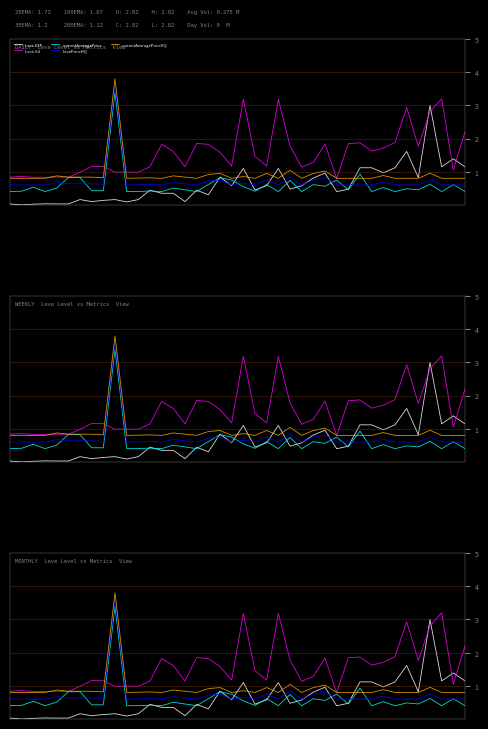

Reading left to right, transcribe all the data shown in this chart.

Leve EXP: 0=0.0	1=0.0	2=0.0	3=0.0	4=0.0	5=0.0	6=0.2	7=0.1	8=0.1	9=0.2	10=0.1	11=0.2	12=0.4	13=0.3	14=0.3	15=0.1	16=0.4	17=0.3	18=0.8	19=0.6	20=1.1	21=0.4	22=0.6	23=1.1	24=0.5	25=0.6	26=0.8	27=1.0	28=0.4	29=0.5	30=1.1	31=1.1	32=1.0	33=1.1	34=1.6	35=0.8	36=3.0	37=1.1	38=1.4	39=1.1
Leve Gil: 0=0.8	1=0.9	2=0.8	3=0.8	4=0.8	5=0.8	6=1.0	7=1.2	8=1.2	9=1.0	10=1.0	11=1.0	12=1.1	13=1.8	14=1.6	15=1.1	16=1.9	17=1.8	18=1.6	19=1.2	20=3.2	21=1.5	22=1.2	23=3.2	24=1.8	25=1.1	26=1.3	27=1.8	28=0.8	29=1.8	30=1.9	31=1.6	32=1.7	33=1.9	34=2.9	35=1.8	36=2.8	37=3.2	38=1.1	39=2.2
currentAveragePrice: 0=0.4	1=0.4	2=0.5	3=0.4	4=0.5	5=0.8	6=0.8	7=0.4	8=0.4	9=3.4	10=0.4	11=0.4	12=0.4	13=0.4	14=0.5	15=0.5	16=0.4	17=0.6	18=0.8	19=0.7	20=0.5	21=0.4	22=0.6	23=0.4	24=0.7	25=0.4	26=0.6	27=0.6	28=0.7	29=0.5	30=0.9	31=0.4	32=0.5	33=0.4	34=0.5	35=0.5	36=0.6	37=0.4	38=0.6	39=0.4
LevePriceHQ: 0=0.6	1=0.6	2=0.6	3=0.6	4=0.7	5=0.6	6=0.6	7=0.6	8=0.6	9=3.6	10=0.6	11=0.6	12=0.6	13=0.6	14=0.7	15=0.6	16=0.6	17=0.7	18=0.7	19=0.6	20=0.7	21=0.6	22=0.7	23=0.6	24=0.8	25=0.6	26=0.7	27=0.8	28=0.6	29=0.6	30=0.6	31=0.6	32=0.7	33=0.6	34=0.6	35=0.6	36=0.8	37=0.6	38=0.6	39=0.6
currentAveragePriceHQ: 0=0.8	1=0.8	2=0.8	3=0.8	4=0.9	5=0.8	6=0.8	7=0.8	8=0.8	9=3.8	10=0.8	11=0.8	12=0.8	13=0.8	14=0.9	15=0.8	16=0.8	17=0.9	18=0.9	19=0.8	20=0.9	21=0.8	22=0.9	23=0.8	24=1.0	25=0.8	26=0.9	27=1.0	28=0.8	29=0.8	30=0.8	31=0.8	32=0.9	33=0.8	34=0.8	35=0.8	36=1.0	37=0.8	38=0.8	39=0.8